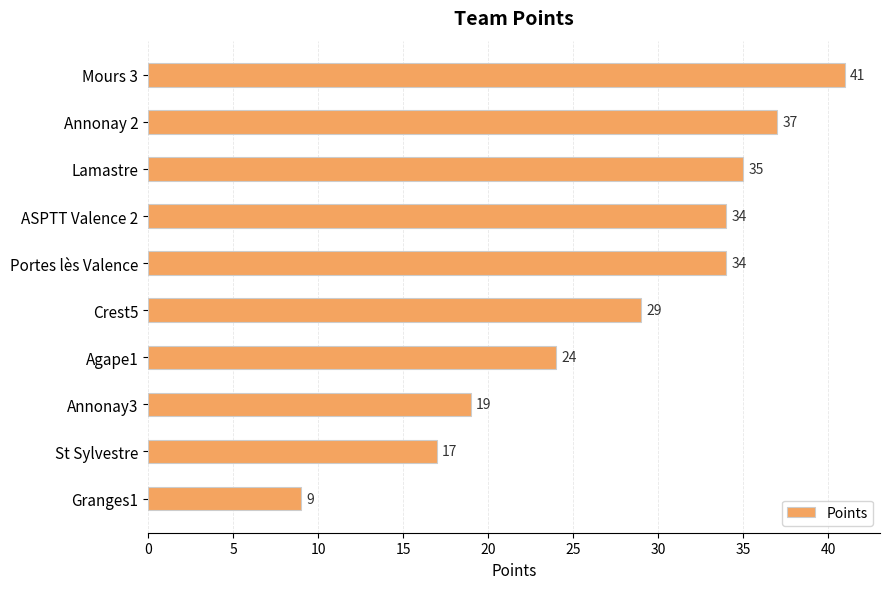

What is the maximum value shown in the chart?

41